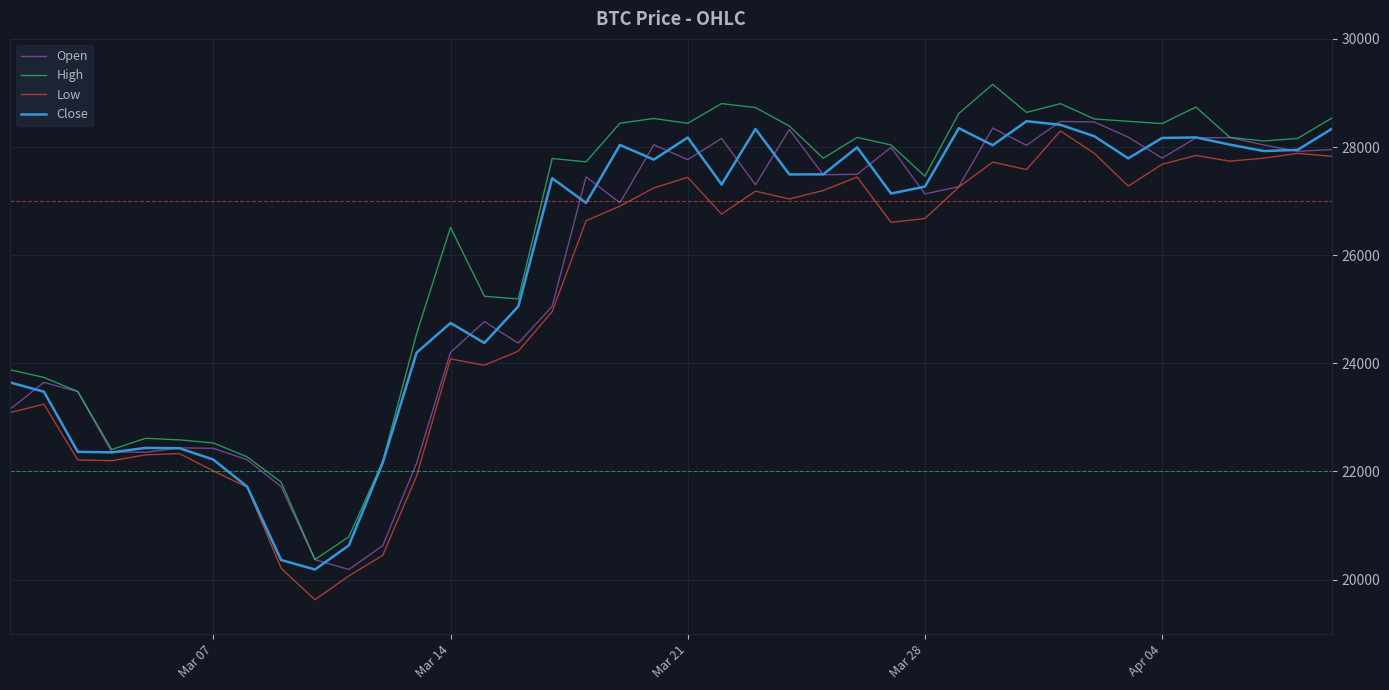

What is the maximum value for Low?

28297.2